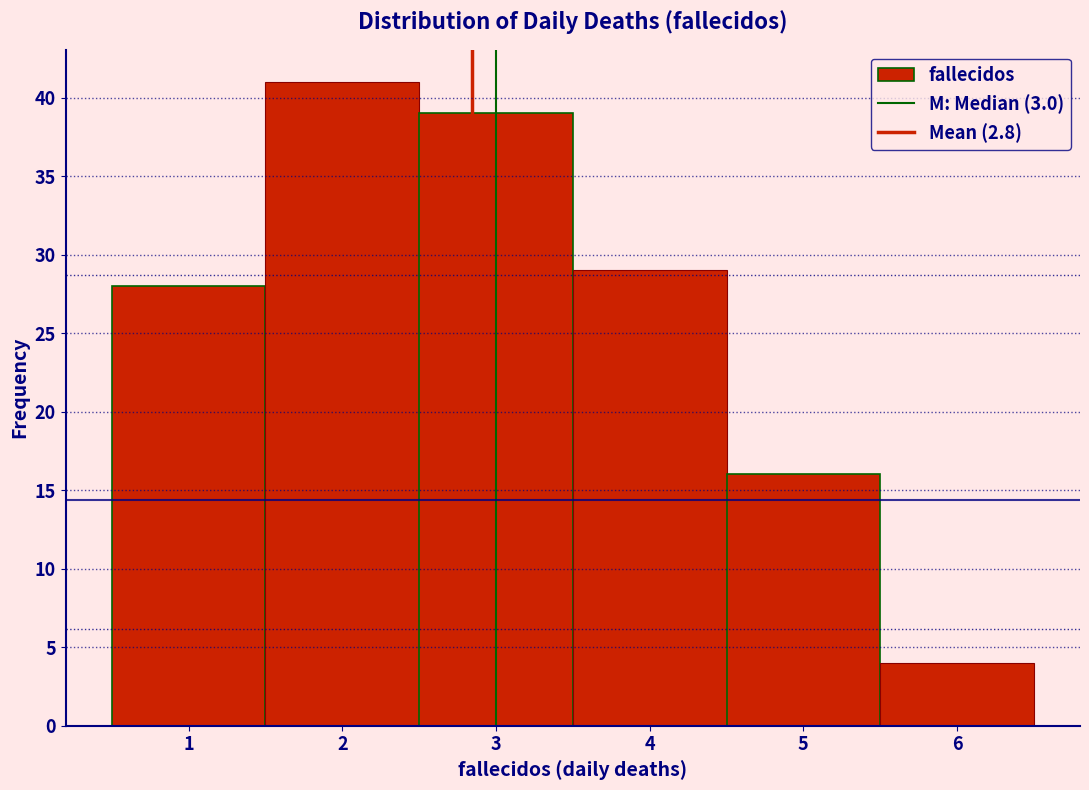

Reading left to right, transcribe this chart: for each bar, give the range it covers on the x-axis and its height. The values are not printed on the chart, so give them approximately, as read against the axis.

0.5 to 1.5: 28
1.5 to 2.5: 41
2.5 to 3.5: 39
3.5 to 4.5: 29
4.5 to 5.5: 16
5.5 to 6.5: 4